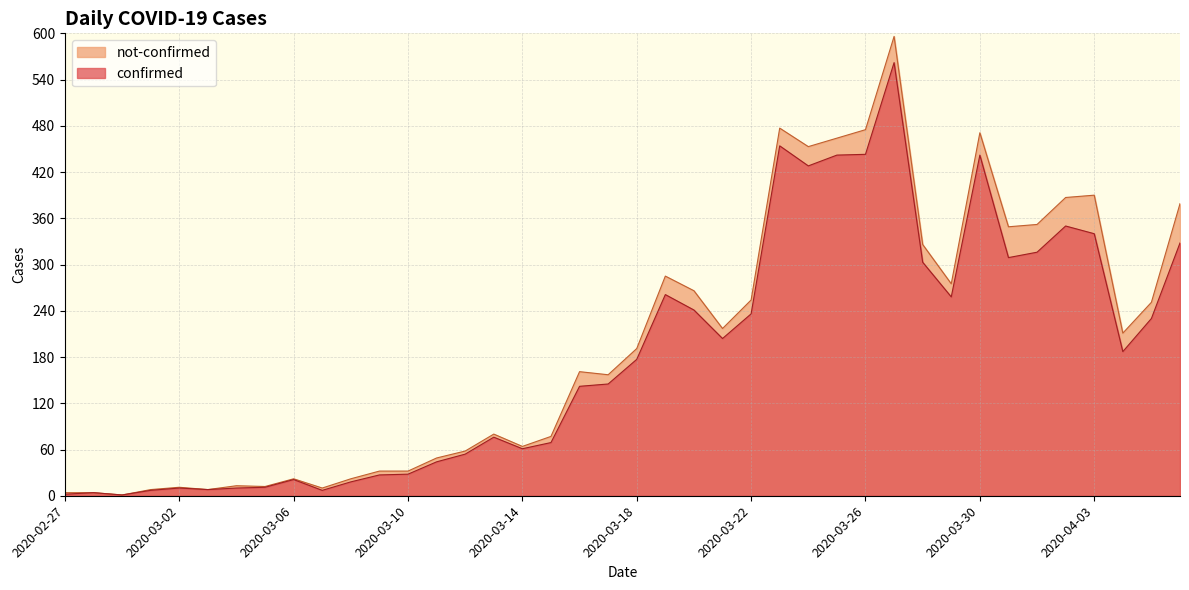

What is the approximate value at 2020-03-23, to the nearest 10?

450